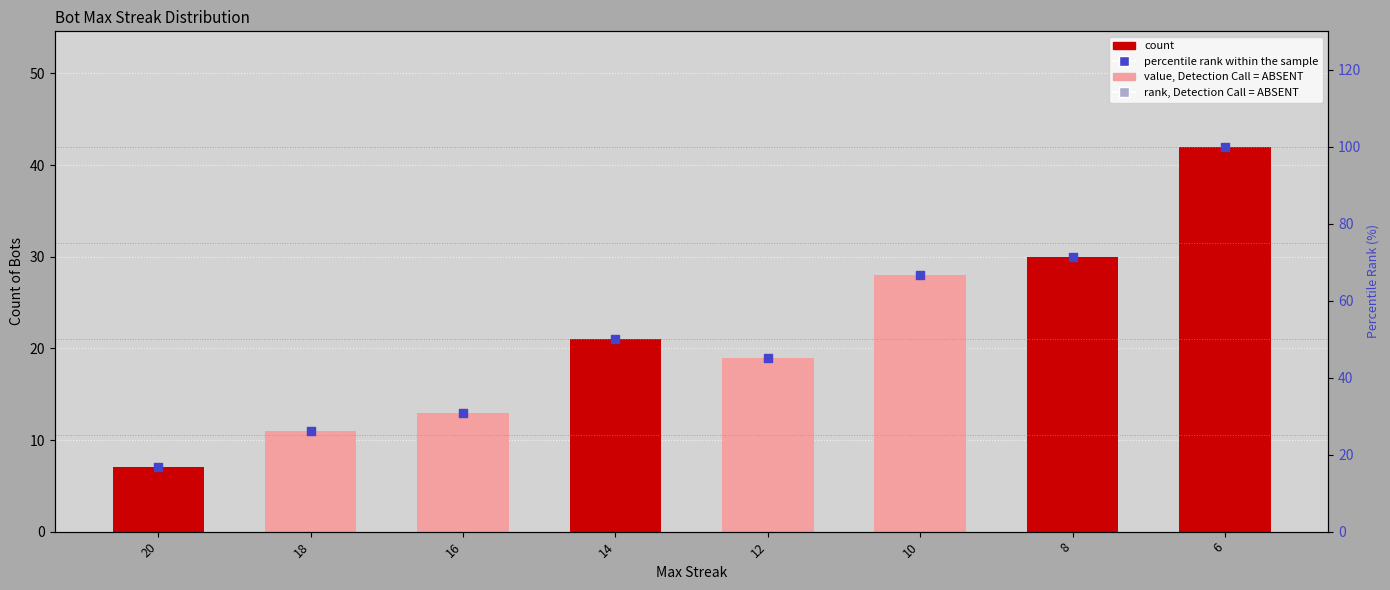

What is the total value across all series at 10?

94.7